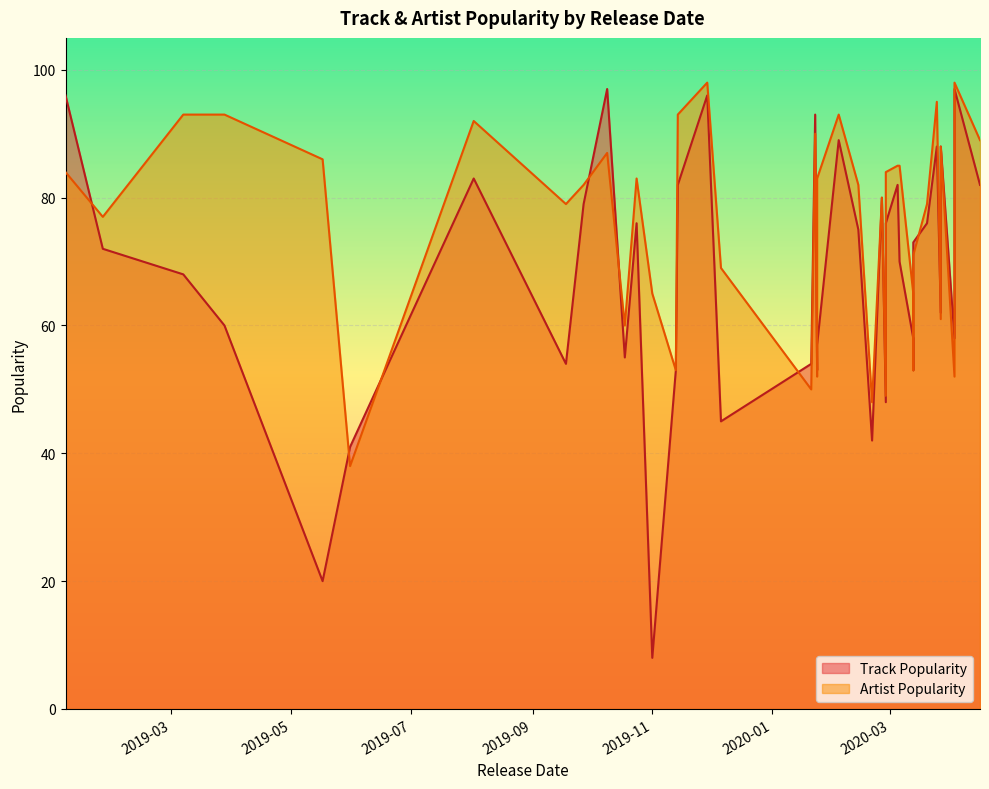

What is the sum of the Track Popularity values at 2020-02-28 and 2020-01-23?

169